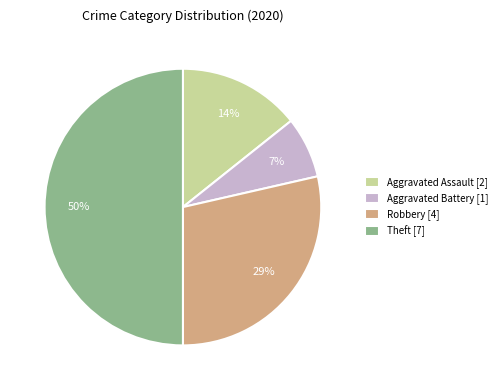

What is the smallest slice in the pie chart?

Aggravated Battery